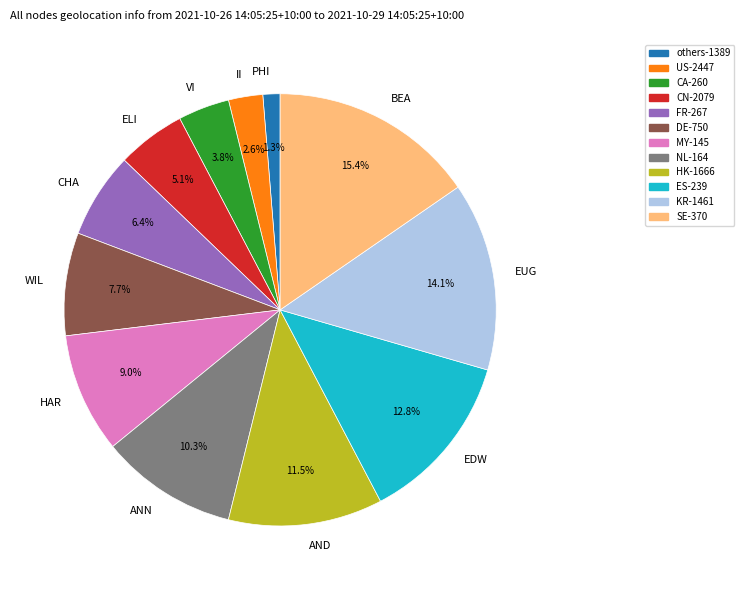

Count the number of slices in the pie.

12